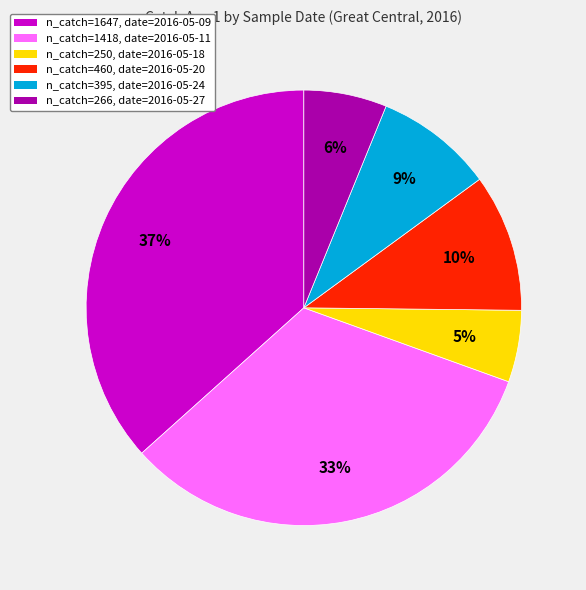

Is there a majority slice in this chart?

No